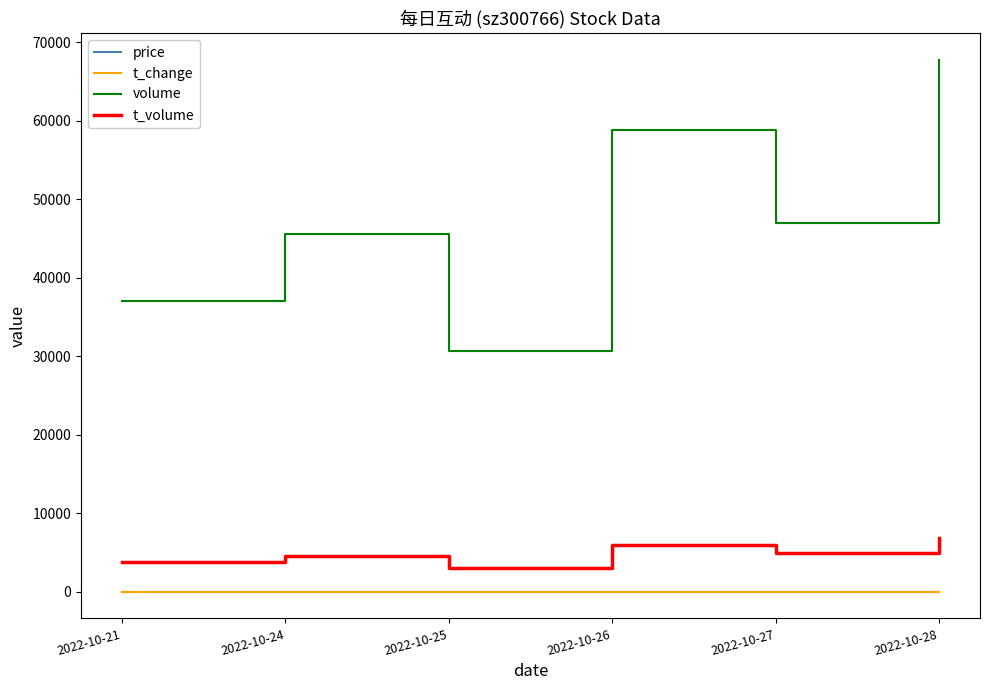

True or false: volume and t_volume cross at least once.

False